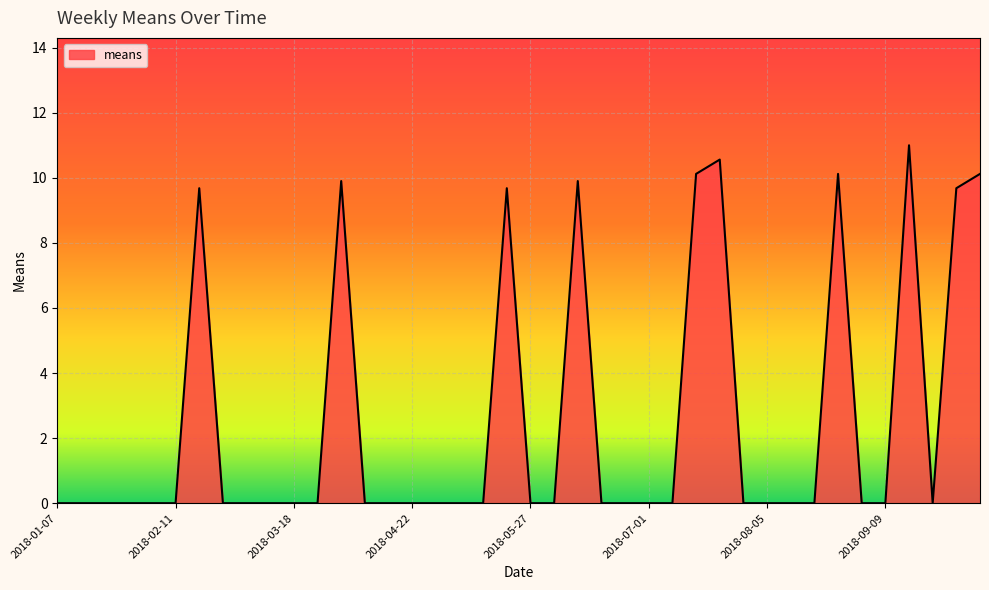

What is the difference between the maximum and minimum values?

11.0